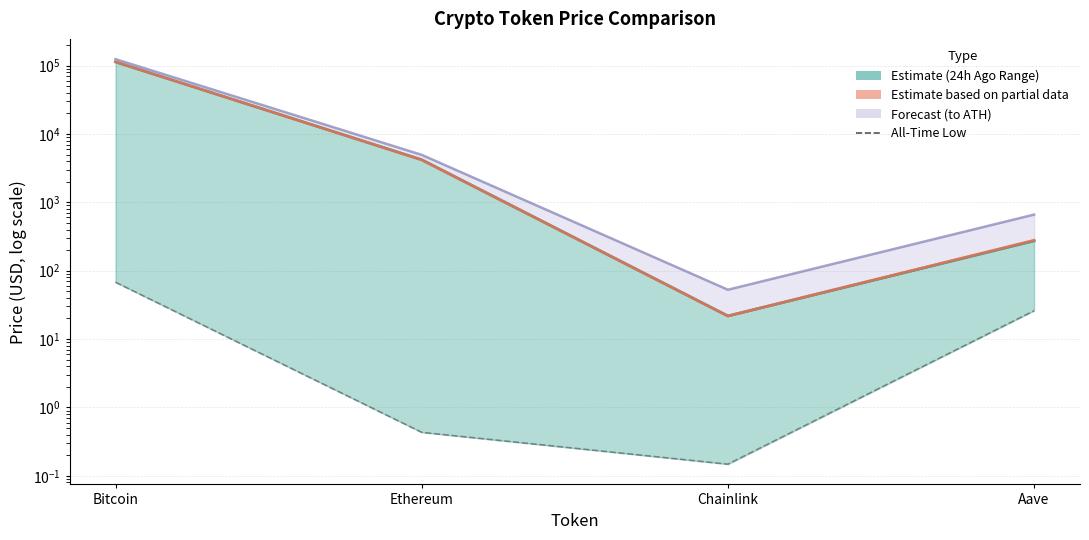

What is the total value across all series at Aave?

1239.7